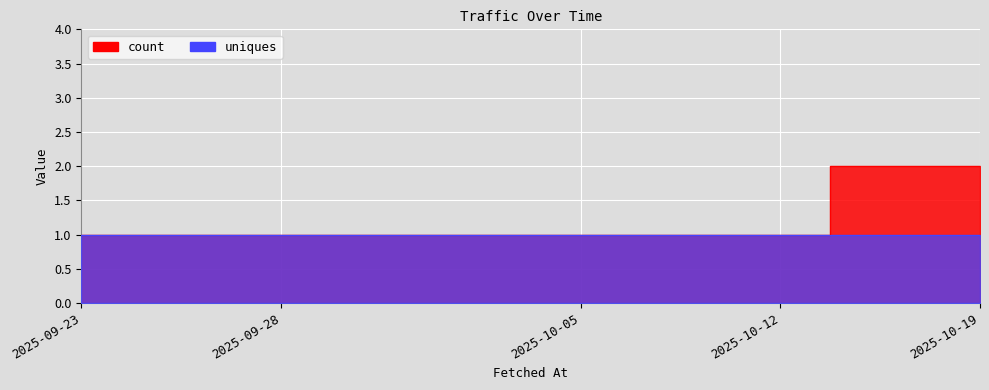

At which category does the chart reach its minimum across all series?

2025-09-23